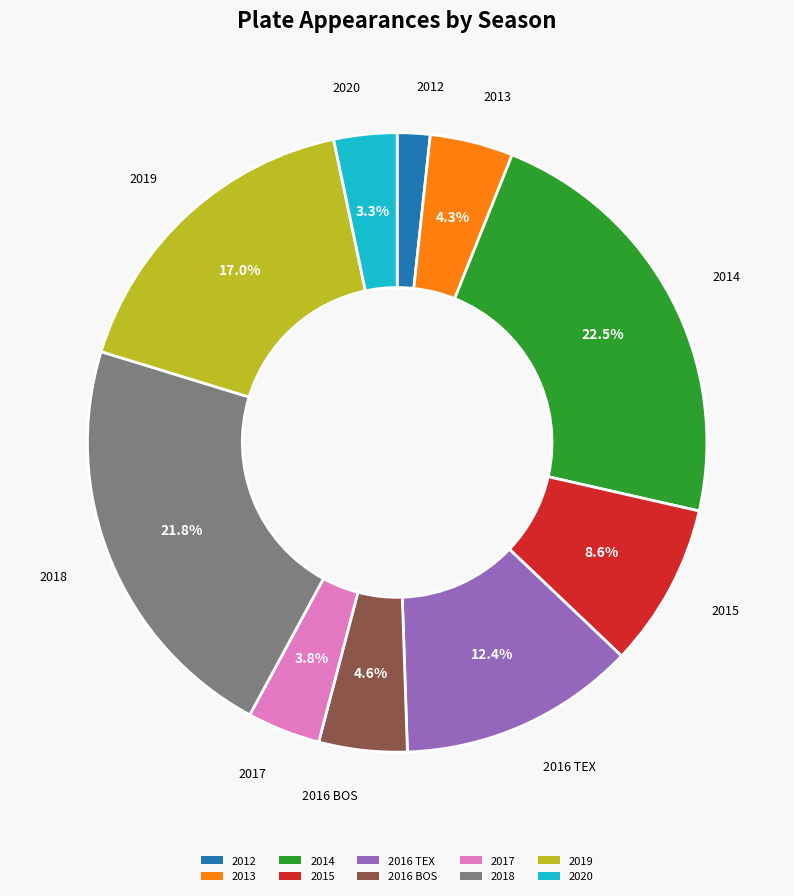

To the nearest percent, what portion does 2017 represent?

4%